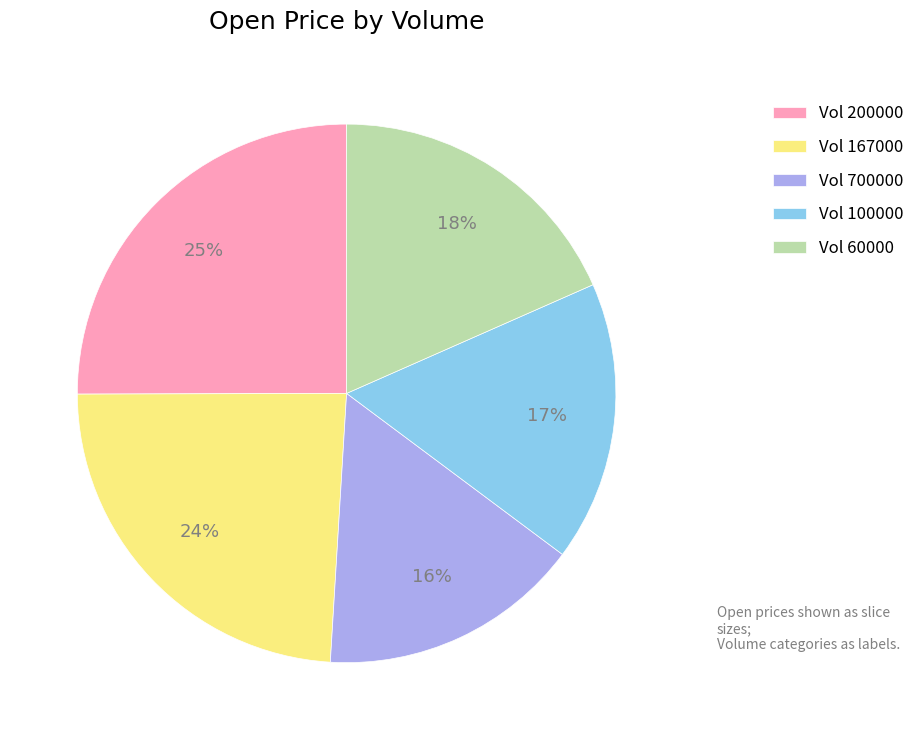

Approximately how many times larger is the value at Vol 167000 compared to Vol 100000?

1.4